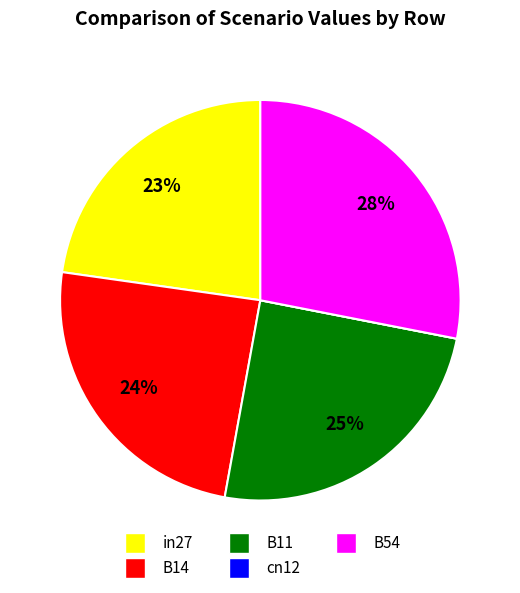

What is the largest slice in the pie chart?

B54